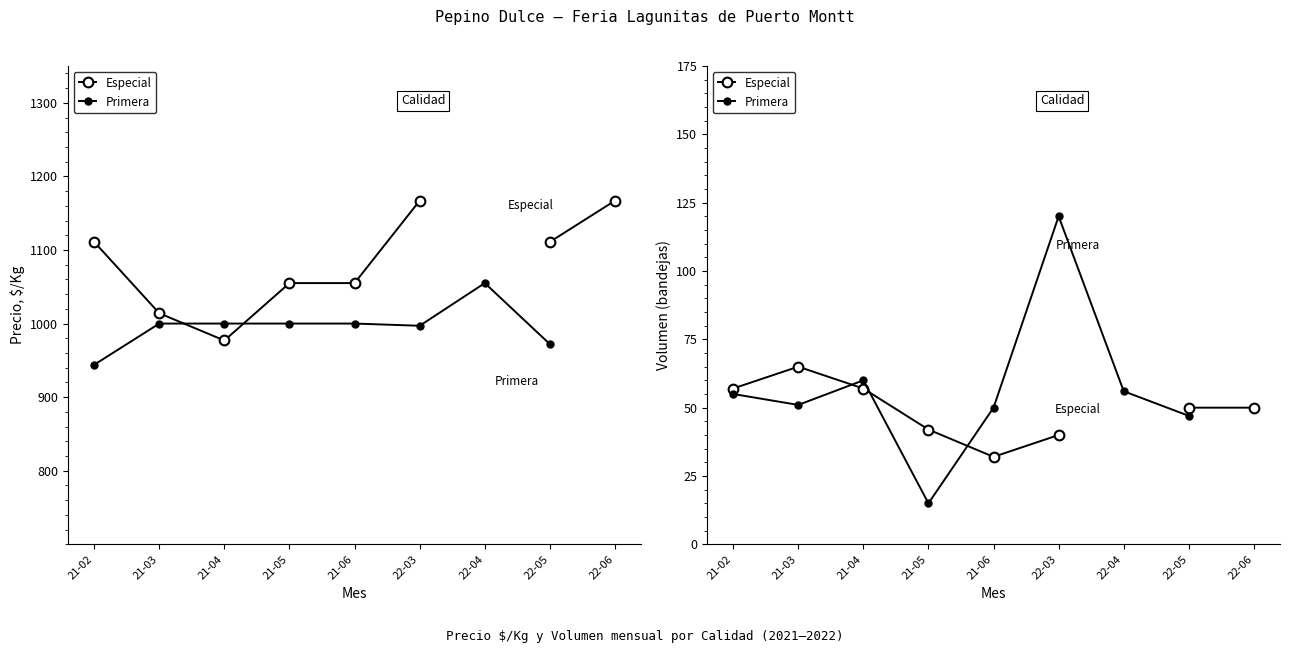

What are all the series names shown in the legend?

Especial, Primera